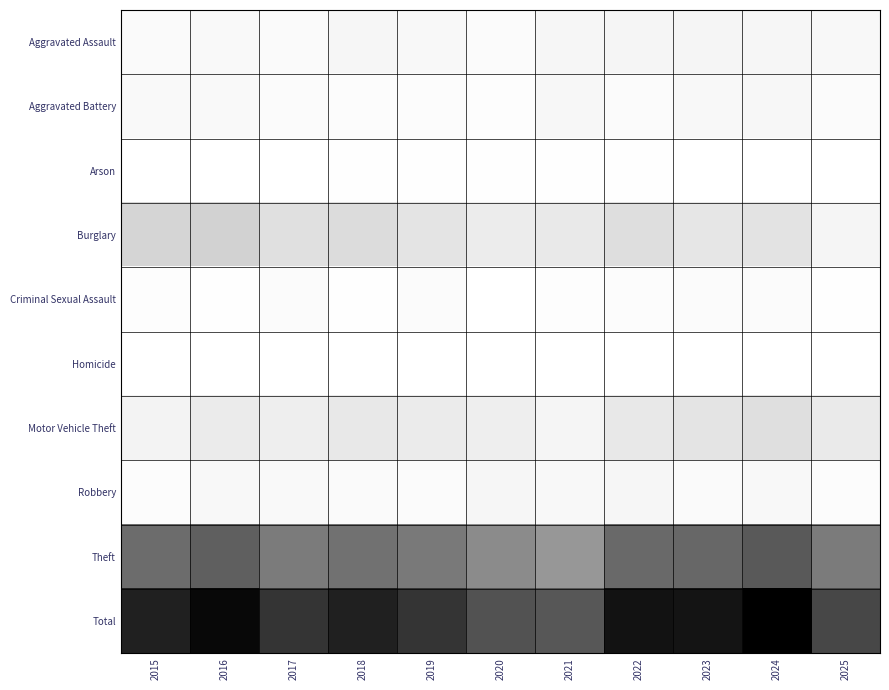

What is the difference between the highest and lowest values at 2023?

495